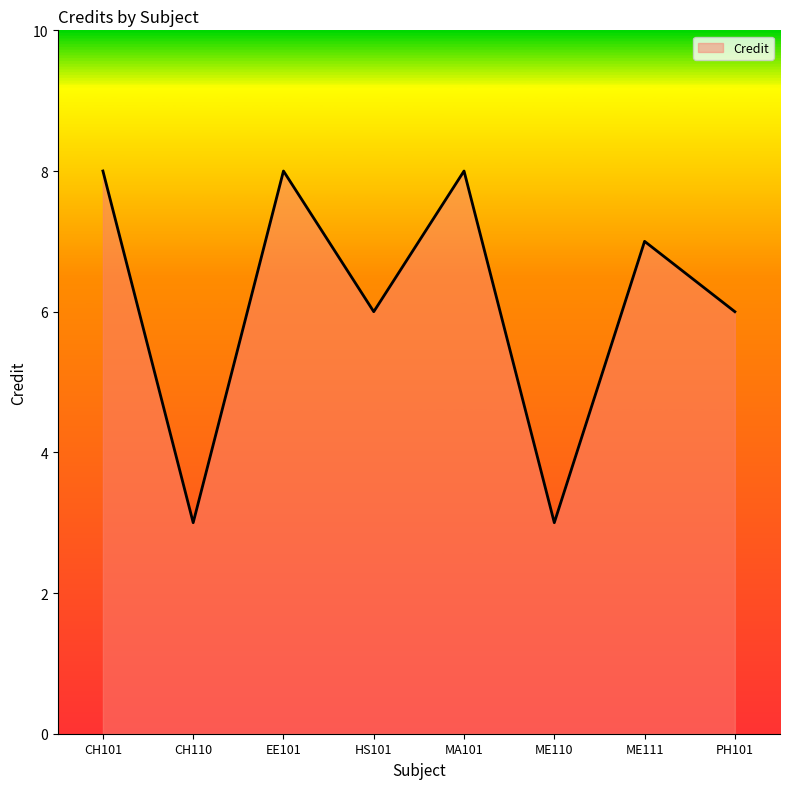

What is the sum of all values?

49